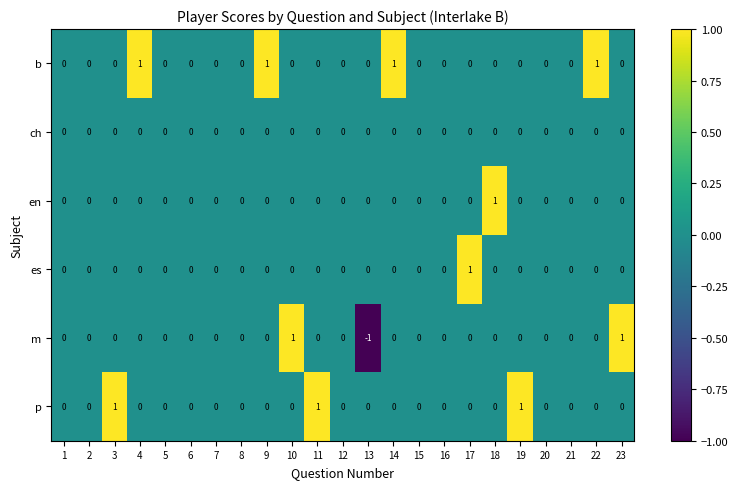

True or false: en has a value of 0 at 7.

True